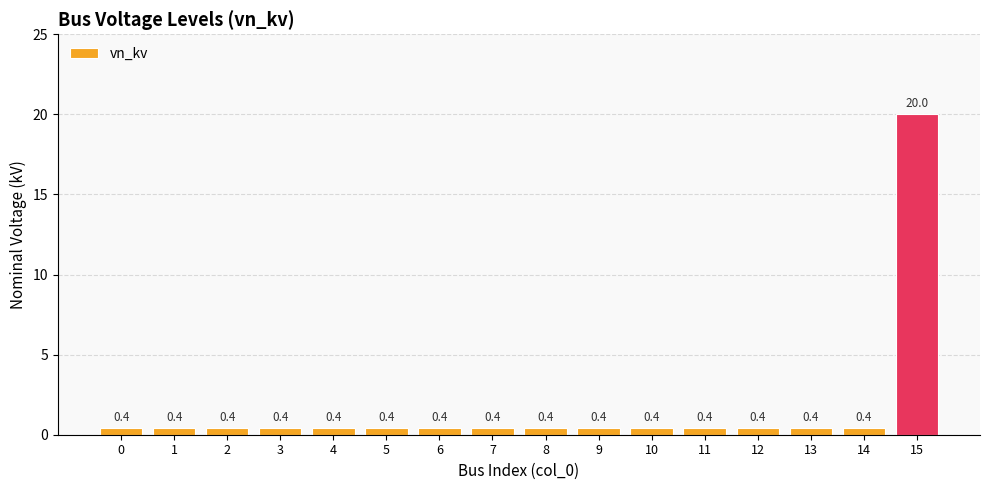

Is it true that the value at 15 is 20.0?

True